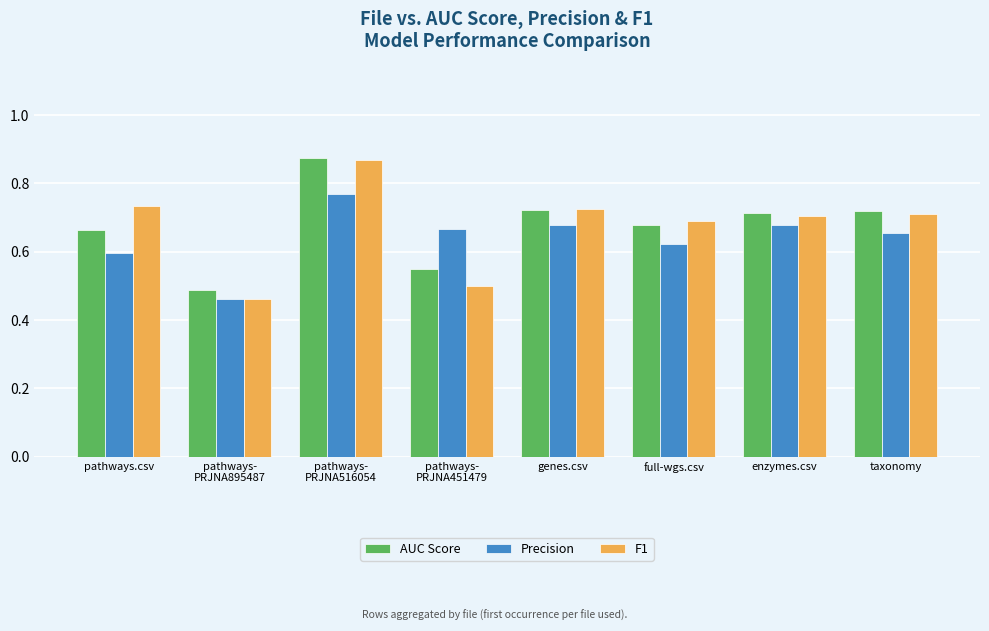

Count the Precision values in the range 0 to 1.

8